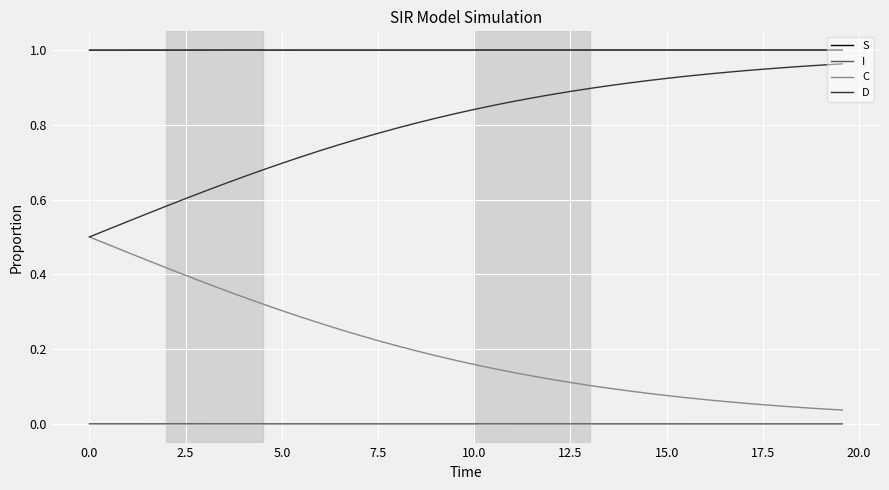

True or false: S and I intersect in this chart.

False